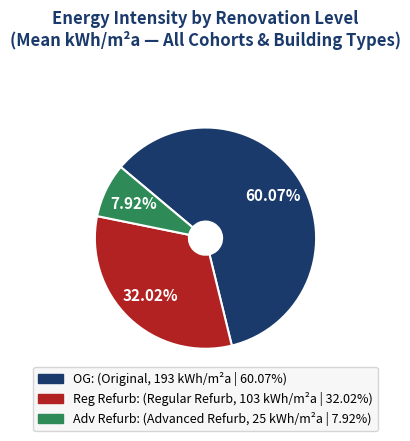

Rank the categories by value from highest to lowest.

OG, Reg Refurb, Adv Refurb